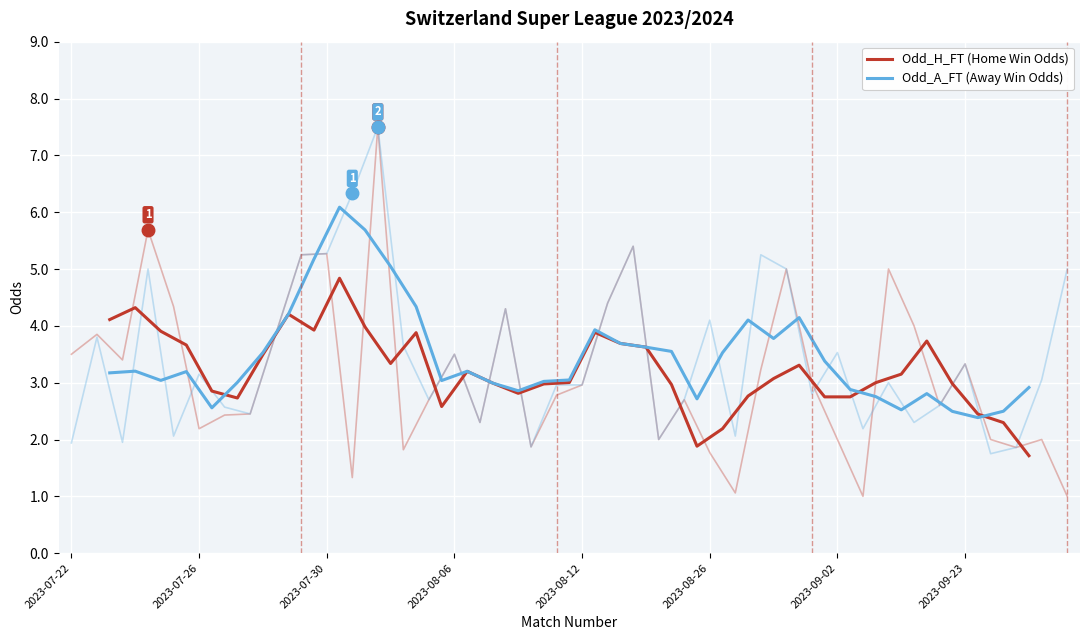

True or false: Odd_A_FT (Away Win Odds) has a value of 6.0 at 22.

False